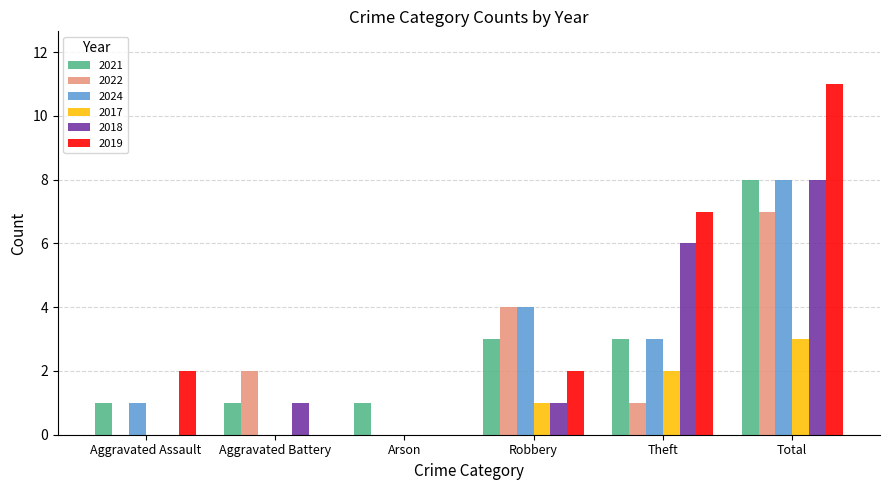

Are the bars grouped side by side (vs. stacked)?

Yes